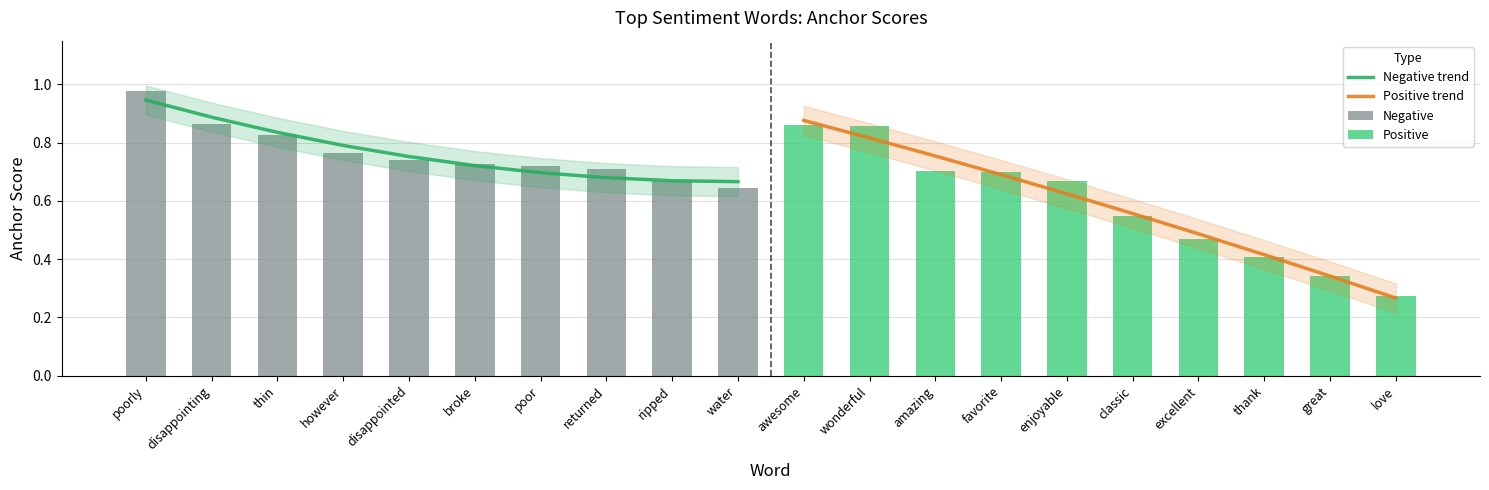

What is the label of the 6th bar from the left?

broke